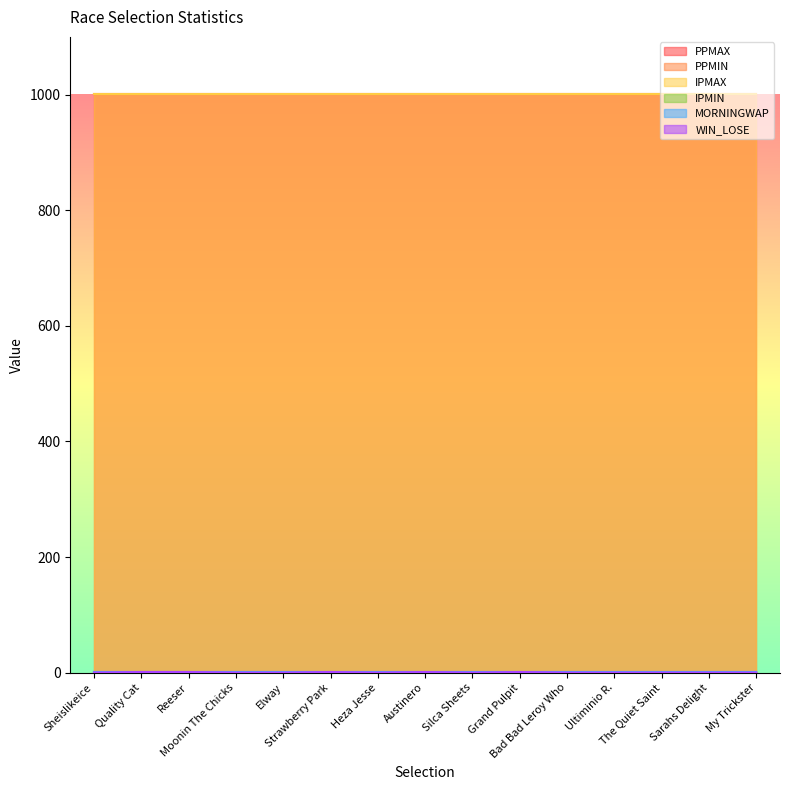

What is the maximum value for PPMIN?

1